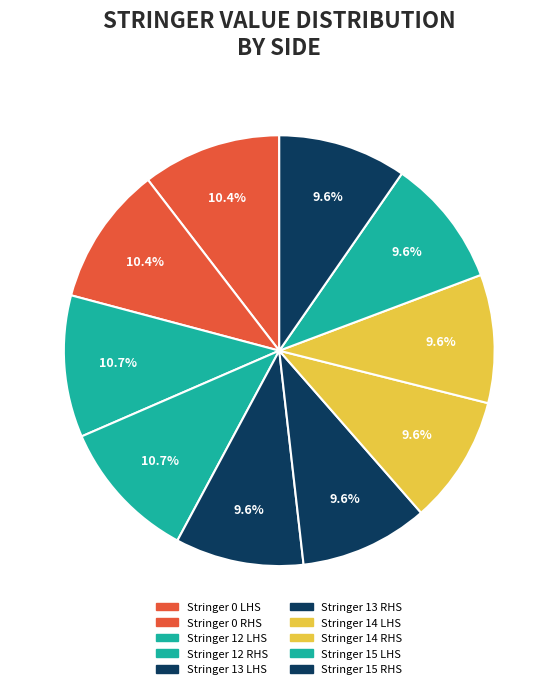

To the nearest percent, what portion does Stringer 13 LHS represent?

10%